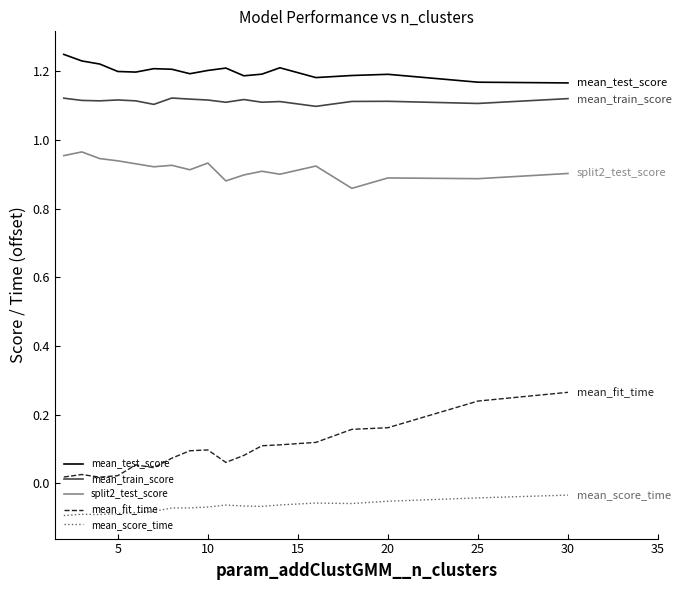

List the series in order of their peak value, highest first.

mean_test_score, mean_train_score, split2_test_score, mean_fit_time, mean_score_time